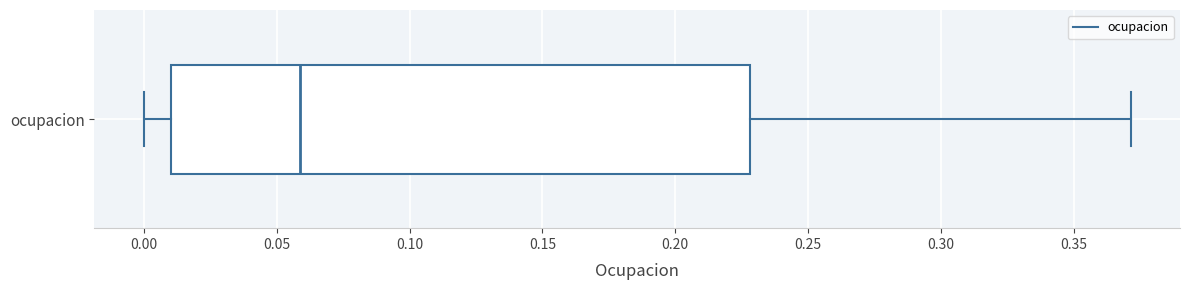

Where does the median line of the box for ocupacion sit on the x-axis? The values are not printed on the chart, so give them approximately, as read against the axis.

0.06